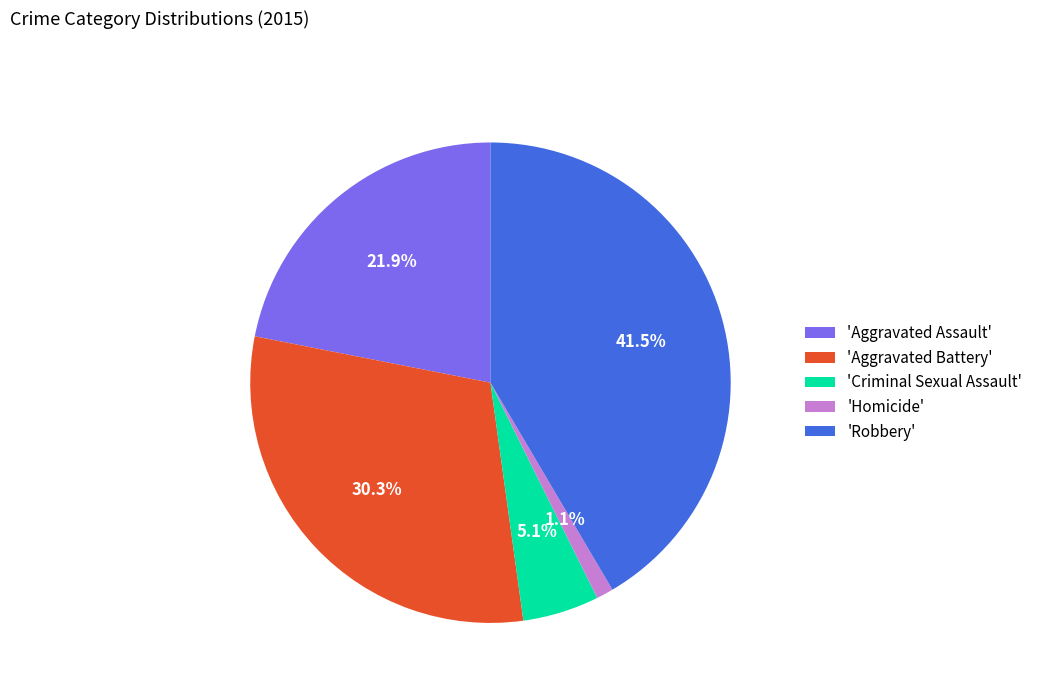

Is the sum of 'Homicide' and 'Robbery' greater than half?

No